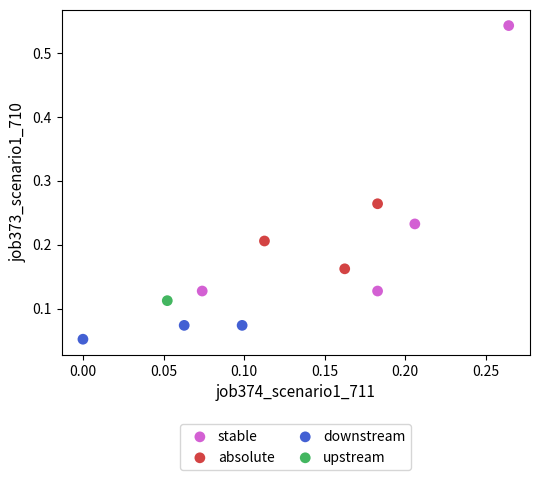

What are all the series names shown in the legend?

stable, absolute, downstream, upstream